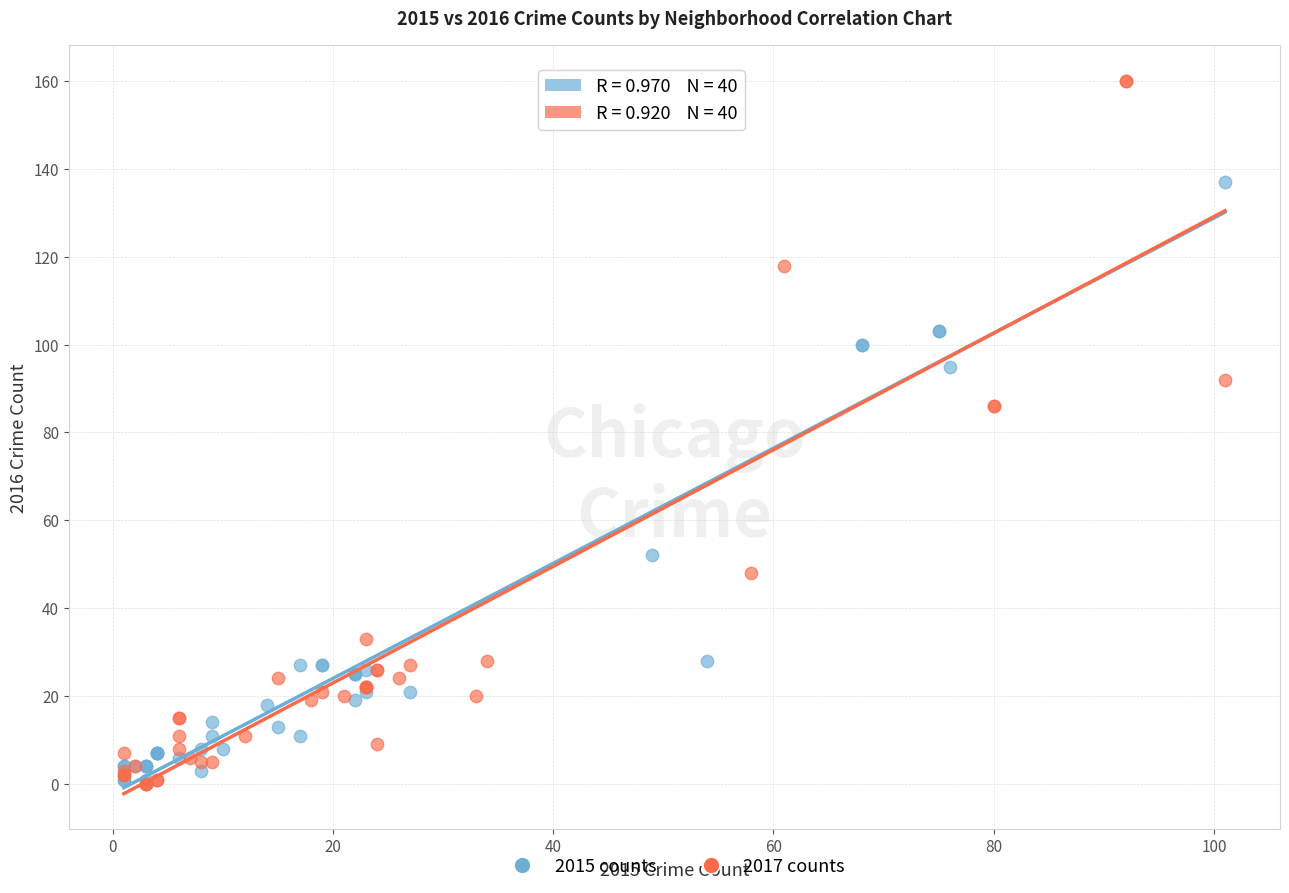

Which series reaches the maximum Y coordinate?

2017 counts